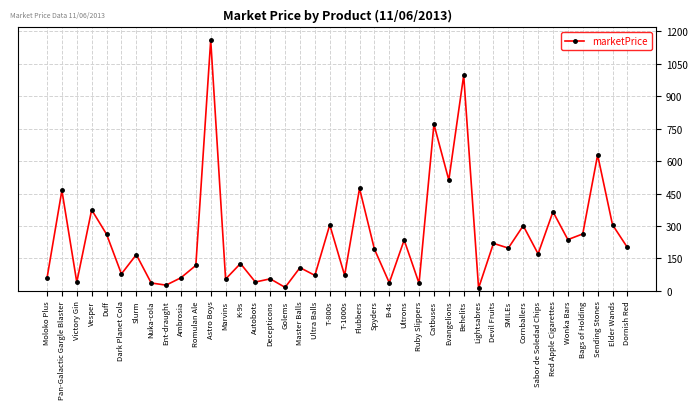

Does the chart have visible grid lines?

Yes